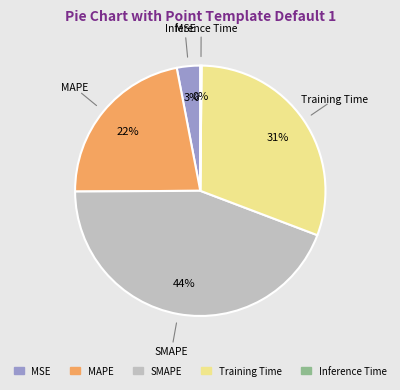

True or false: SMAPE accounts for 44% of the total.

True